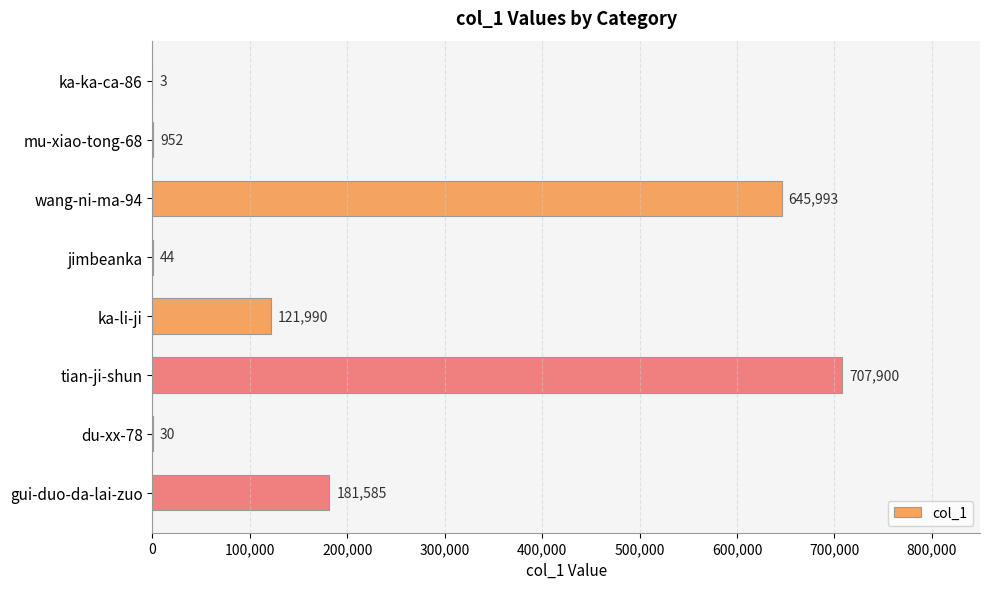

Reading top to bottom, extract all data points from this chart.

ka-ka-ca-86=3	mu-xiao-tong-68=952	wang-ni-ma-94=645993	jimbeanka=44	ka-li-ji=121990	tian-ji-shun=707900	du-xx-78=30	gui-duo-da-lai-zuo=181585